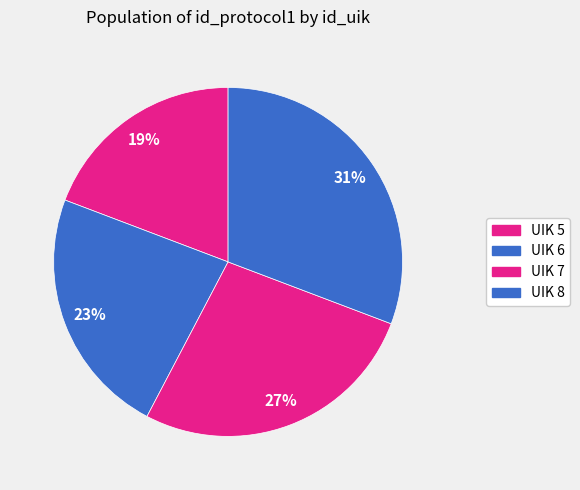

Count the number of slices in the pie.

4